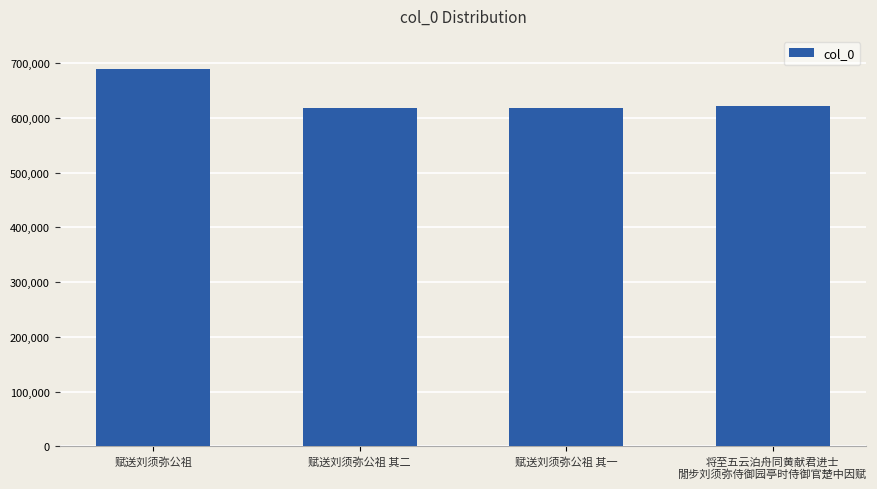

How many data points does each series have?

4